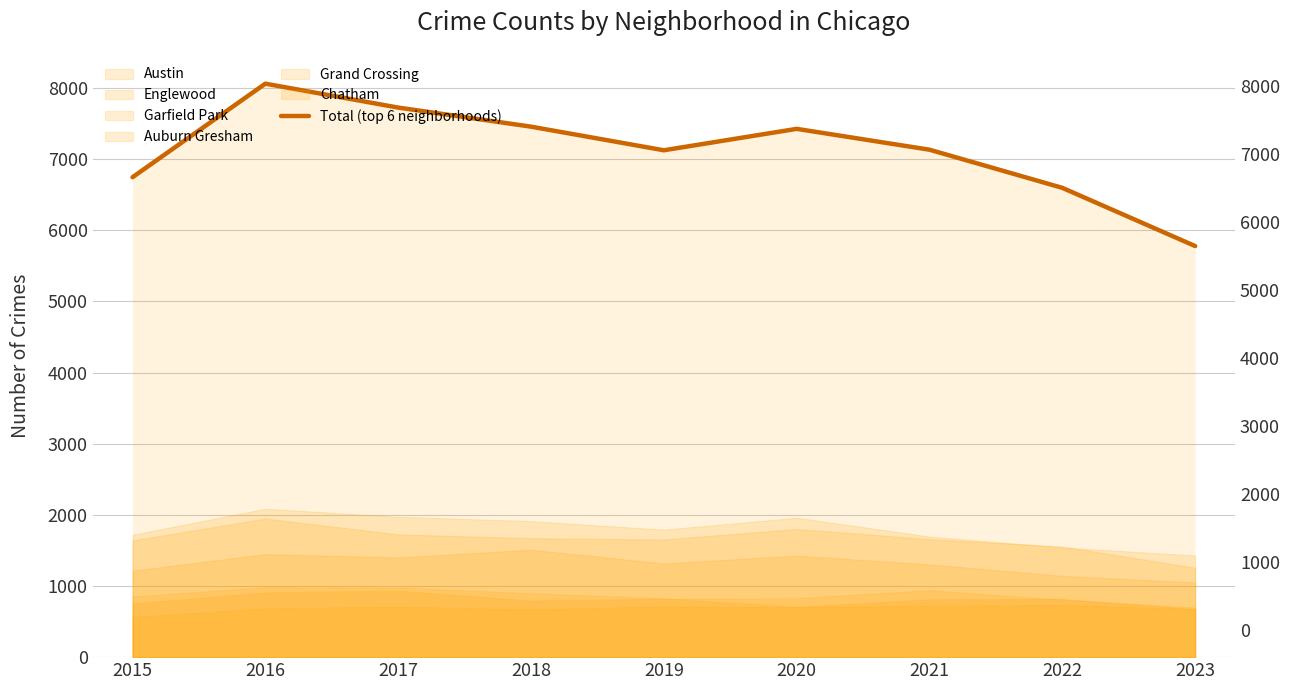

Does the chart have visible grid lines?

Yes